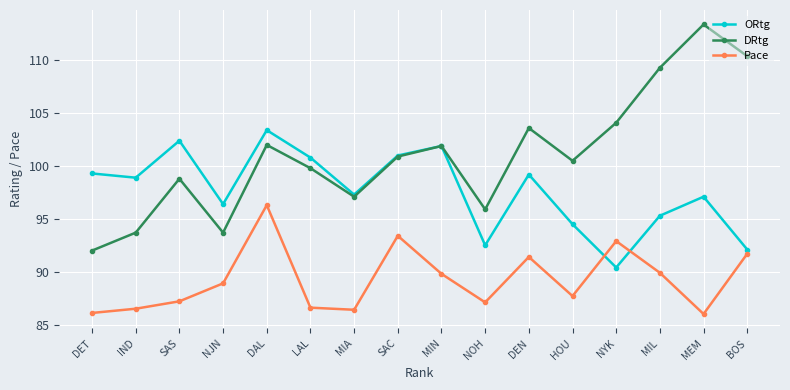

What is the average value of the ORtg series?

97.7